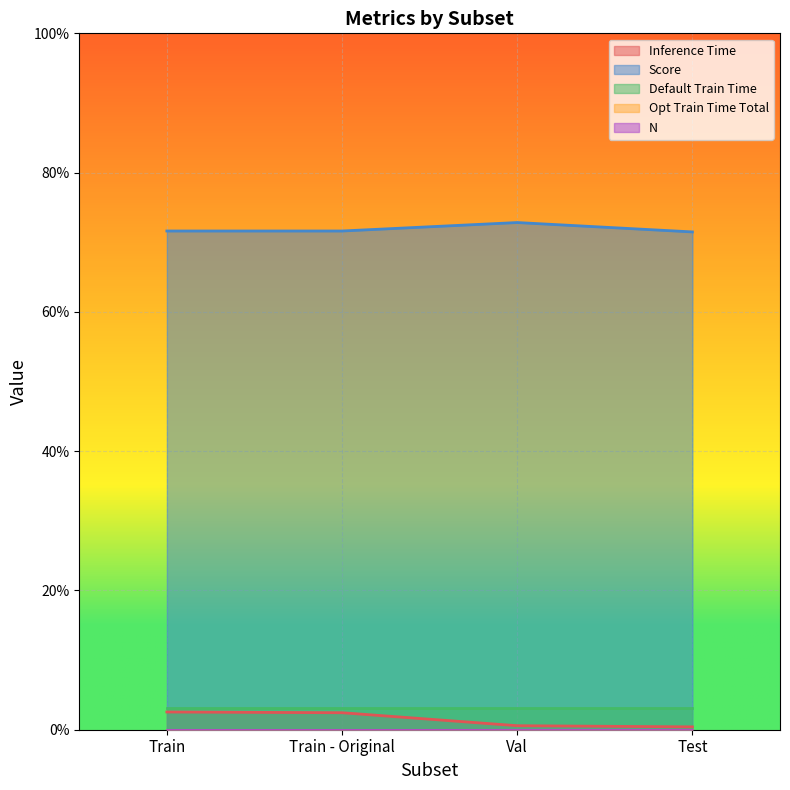

Between Train and Test, which is larger?

Train